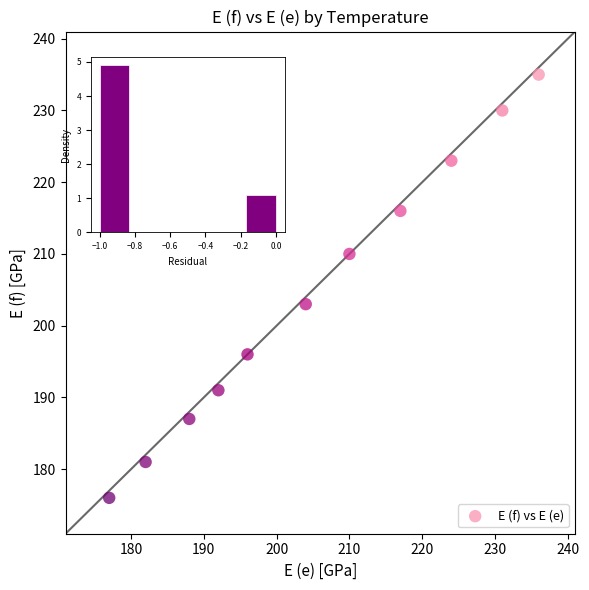

What is the average X value?

205